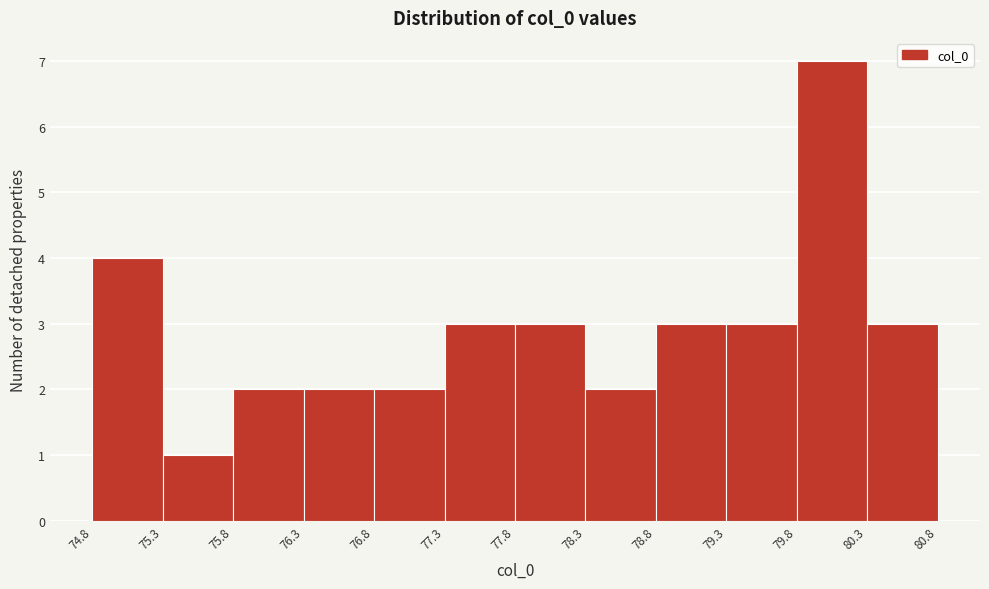

How tall is the bar that spans 77.8 to 78.3 on the x-axis? The values are not printed on the chart, so give them approximately, as read against the axis.

3